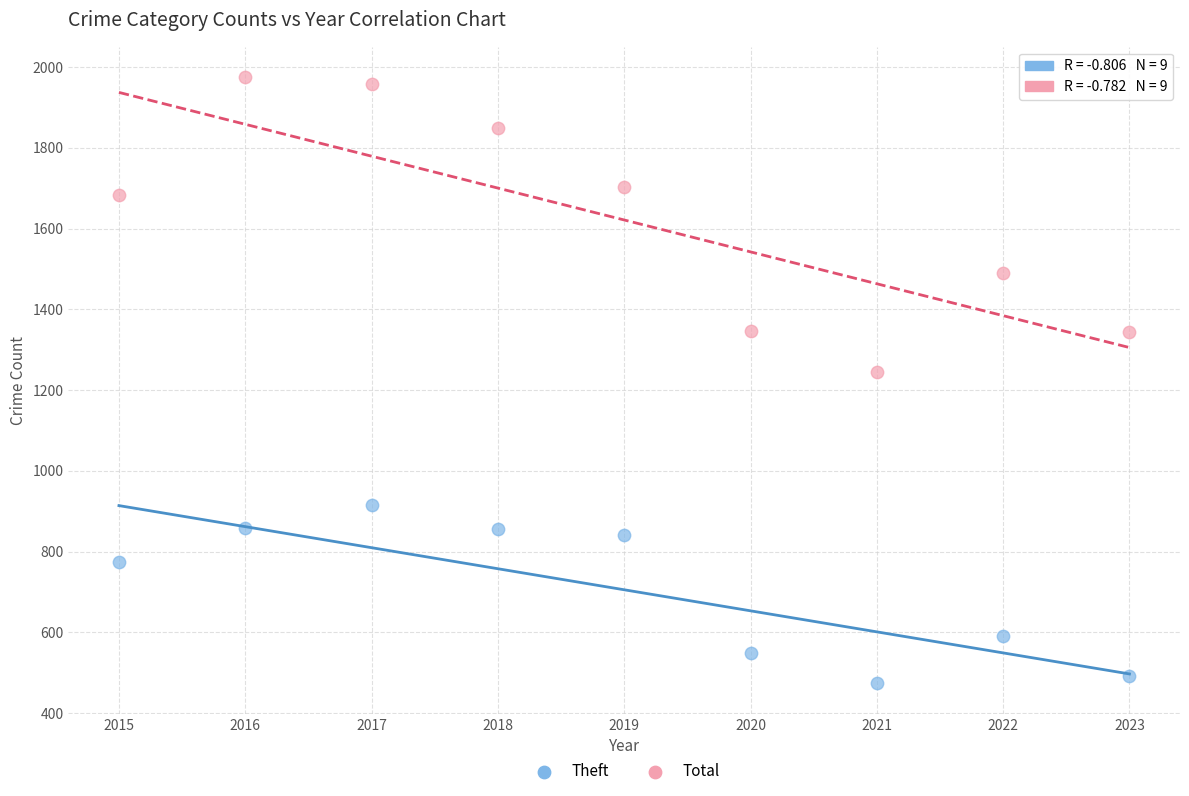

What is the X range (max minus min) for the scatter plot?

8